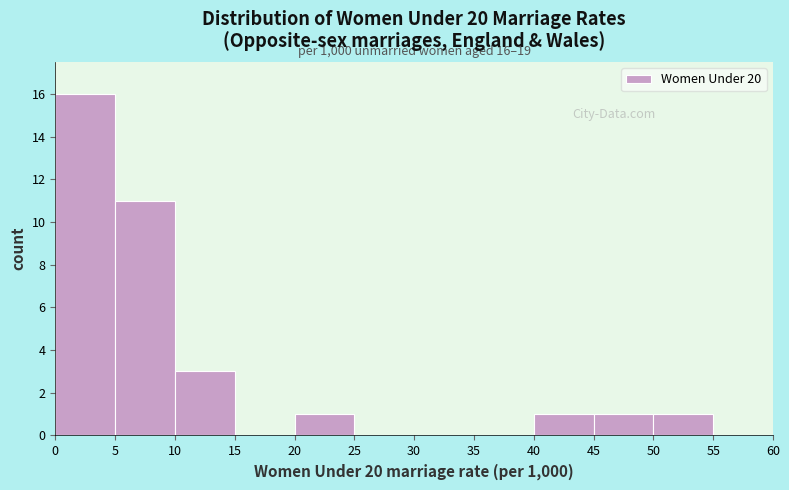

Over which range of the x-axis is the bar tallest?

0 to 5